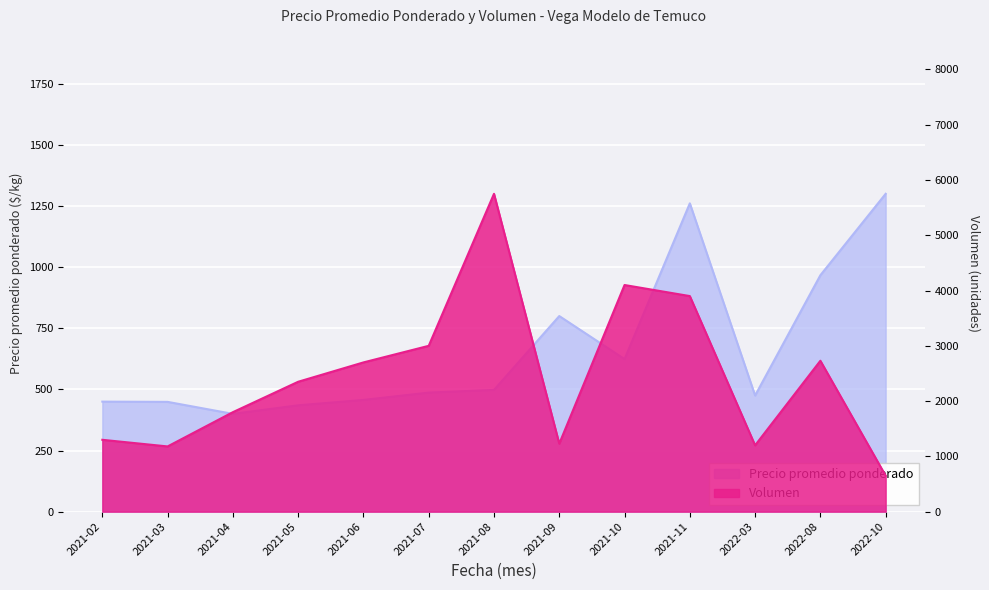

What are all the series names shown in the legend?

Precio promedio ponderado, Volumen